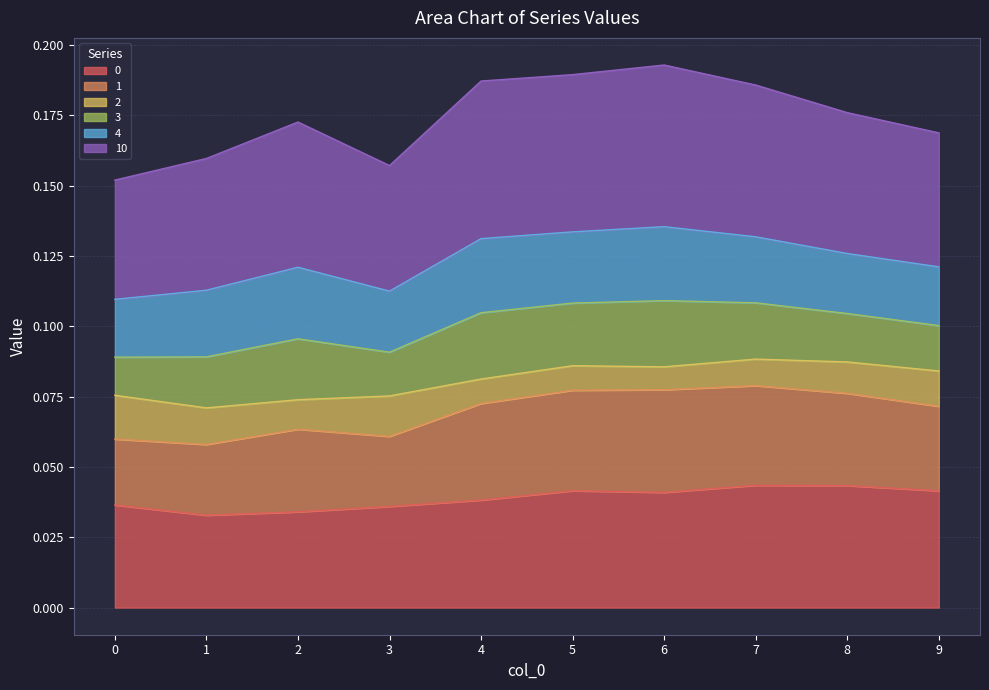

Does the chart have visible grid lines?

Yes